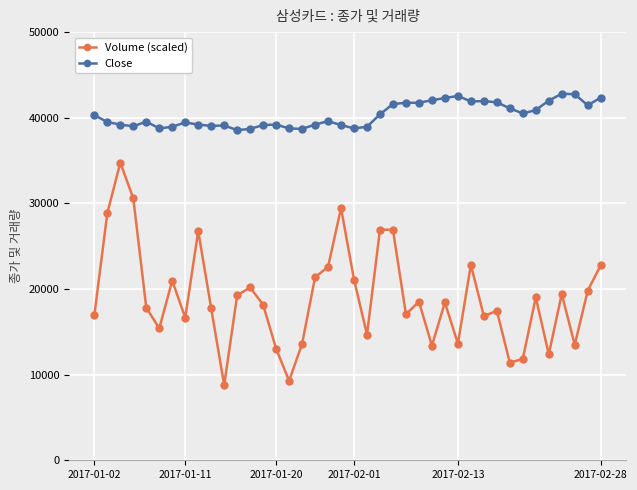

What is the difference between the maximum and minimum values in the Volume (scaled) series?

25974.7